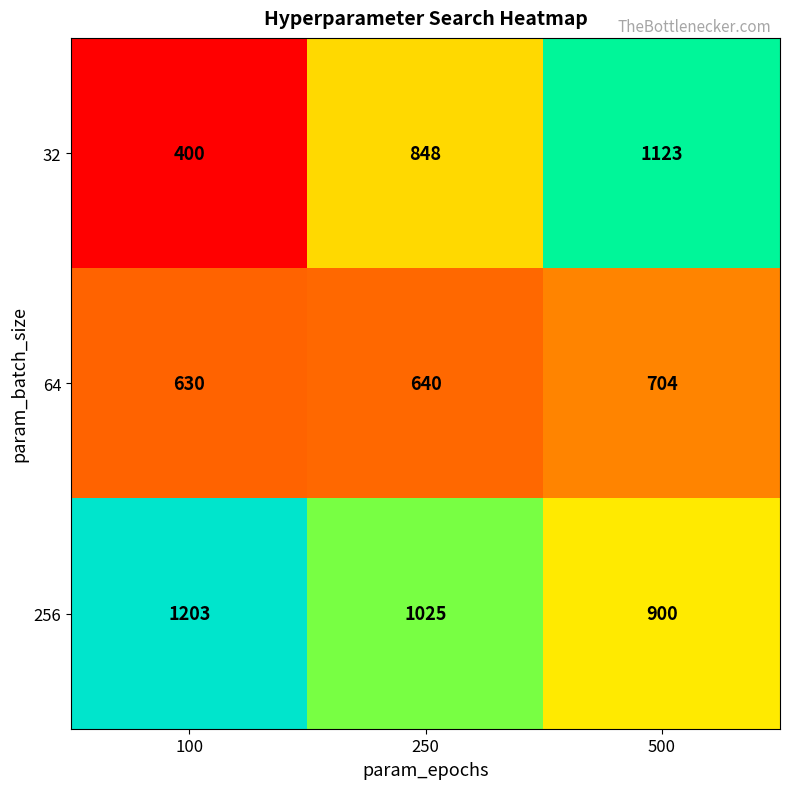

Reading left to right, what are all the values shown in this chart?

32: 100=400	250=848	500=1123
64: 100=630	250=640	500=704
256: 100=1203	250=1025	500=900